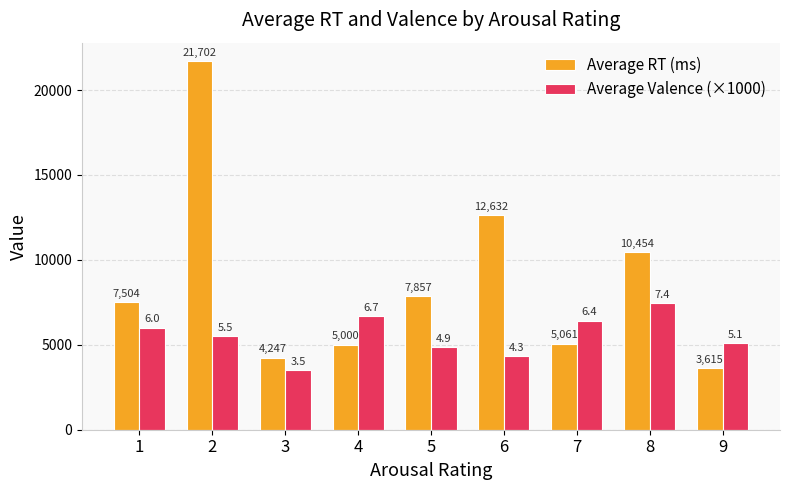

Which series has the largest total across all categories?

Average RT (ms)